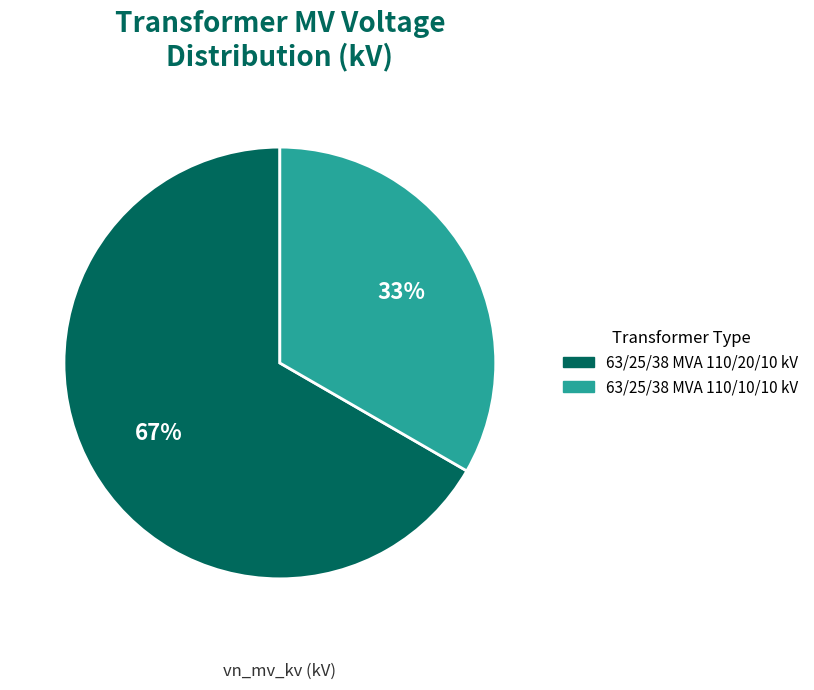

How many segments does this pie chart have?

2